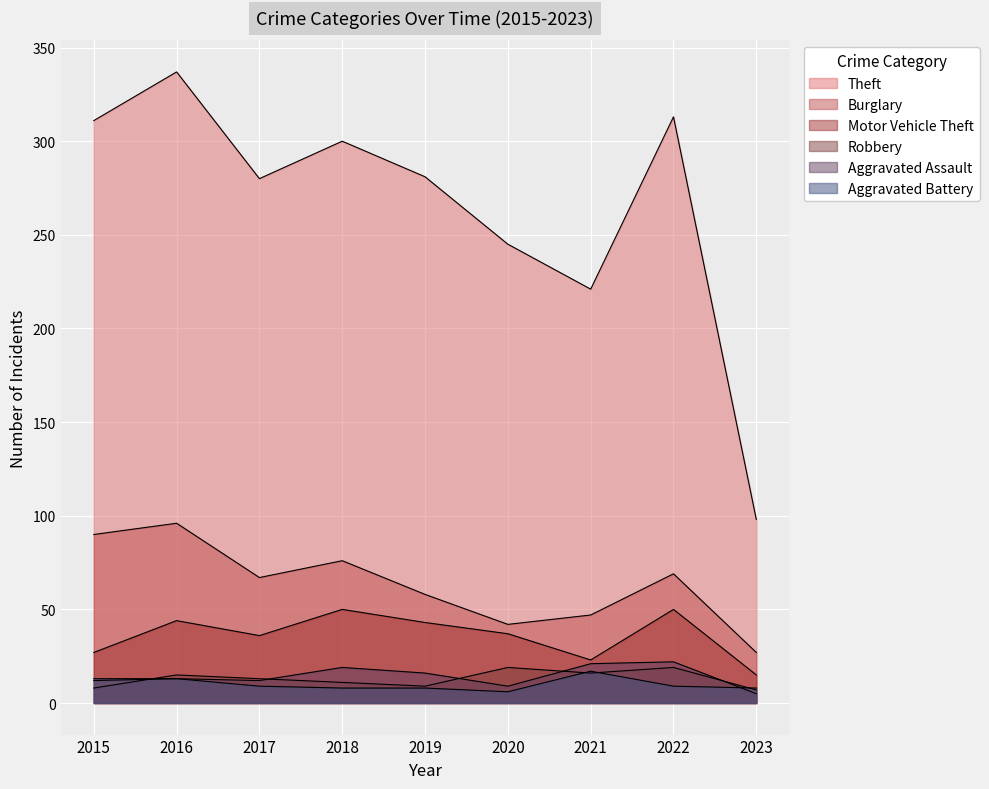

What is the total value across all series at 2017?

417